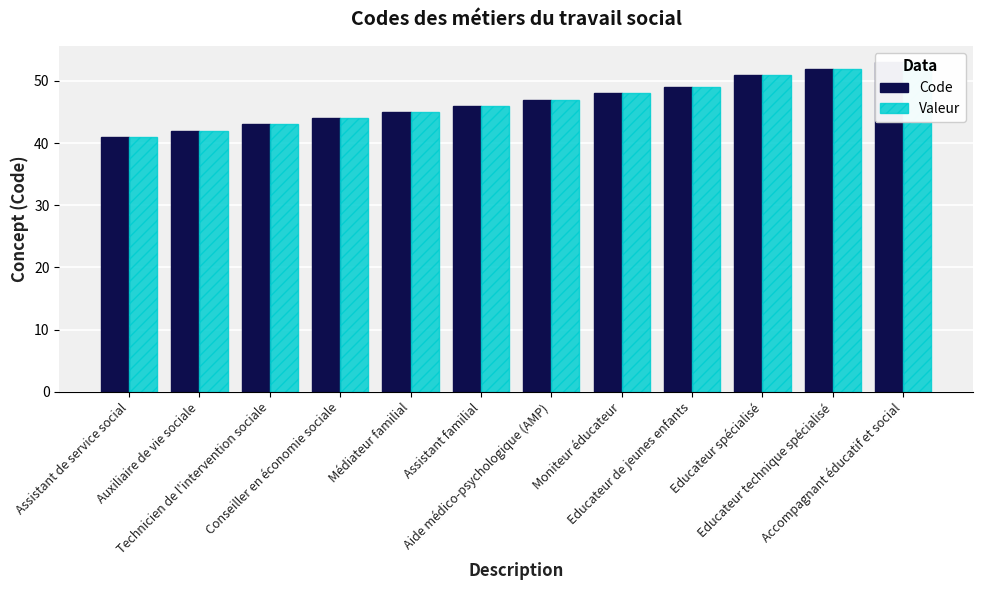

How many bars are there in each group?

2